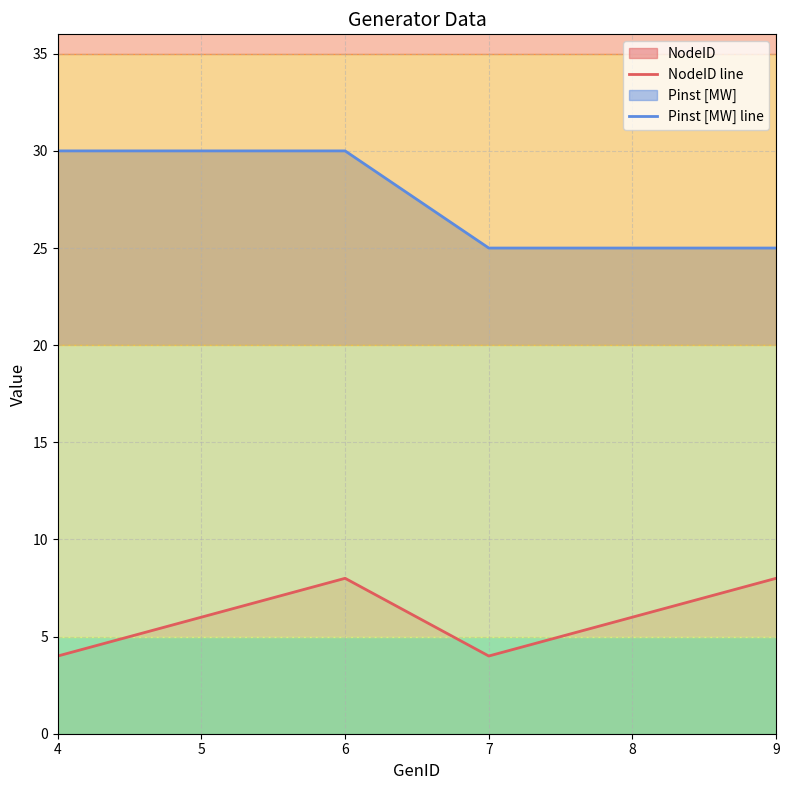

Reading right to left, what are all the values shown in this chart?

NodeID line: 8	6	4	8	6	4
Pinst [MW] line: 25	25	25	30	30	30